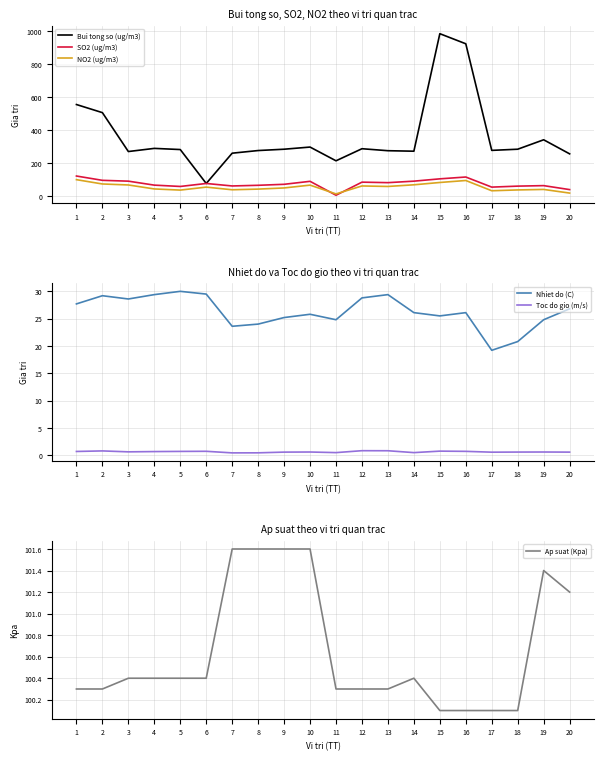

Which series has the largest range (max minus min)?

Bui tong so (ug/m3)